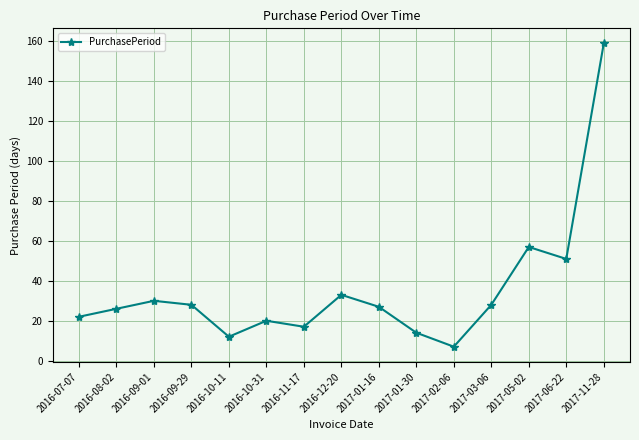

Is it true that the value at 2016-08-02 is 37?

False